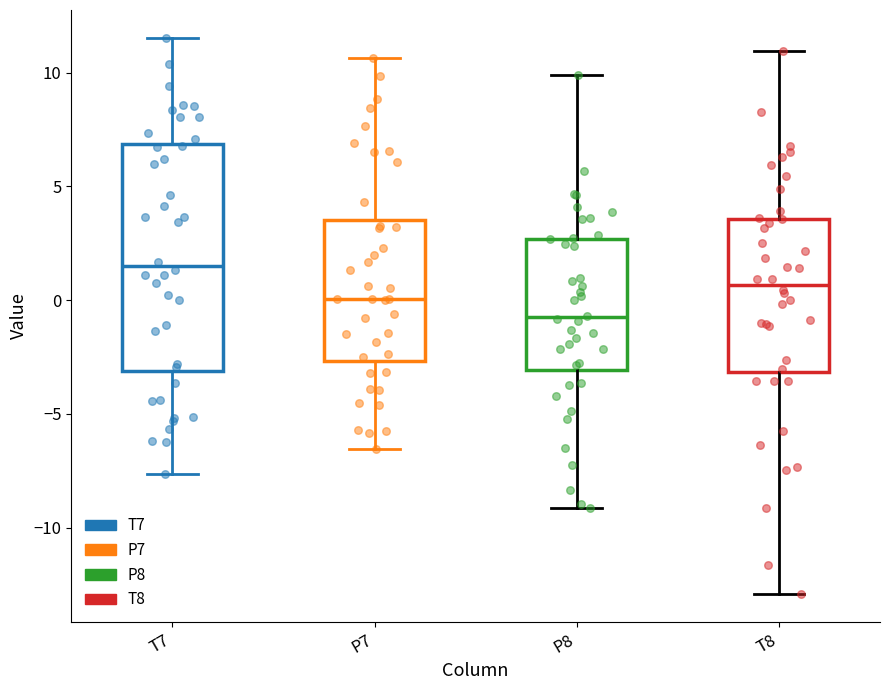

Where is the upper edge of the box for P8 on the y-axis? The values are not printed on the chart, so give them approximately, as read against the axis.

2.5